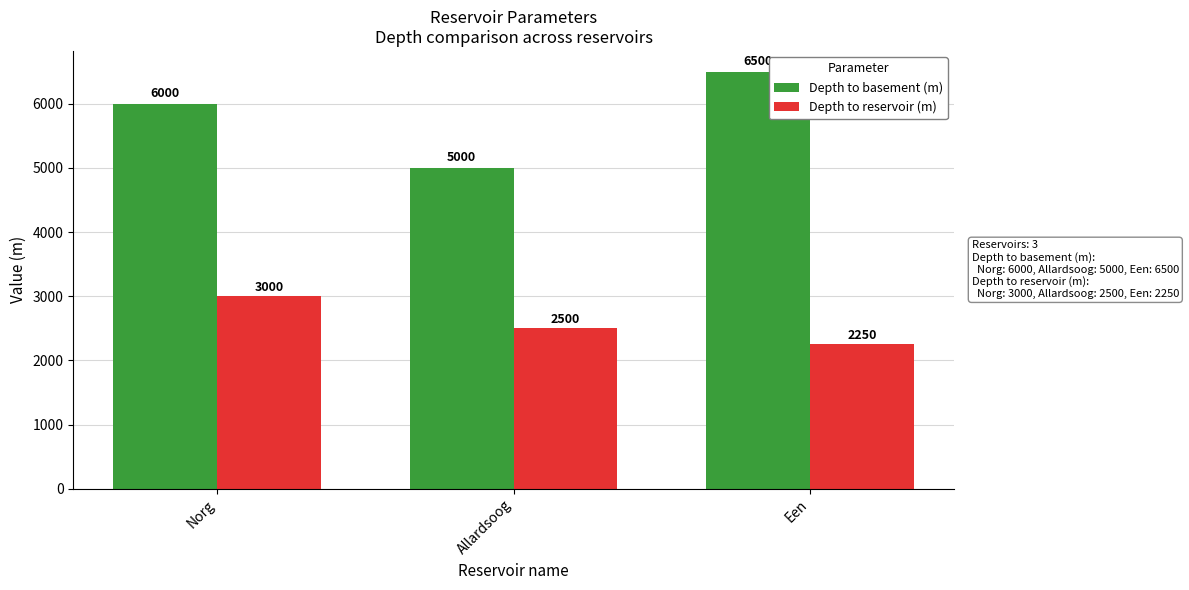

How many series are shown in this chart?

2